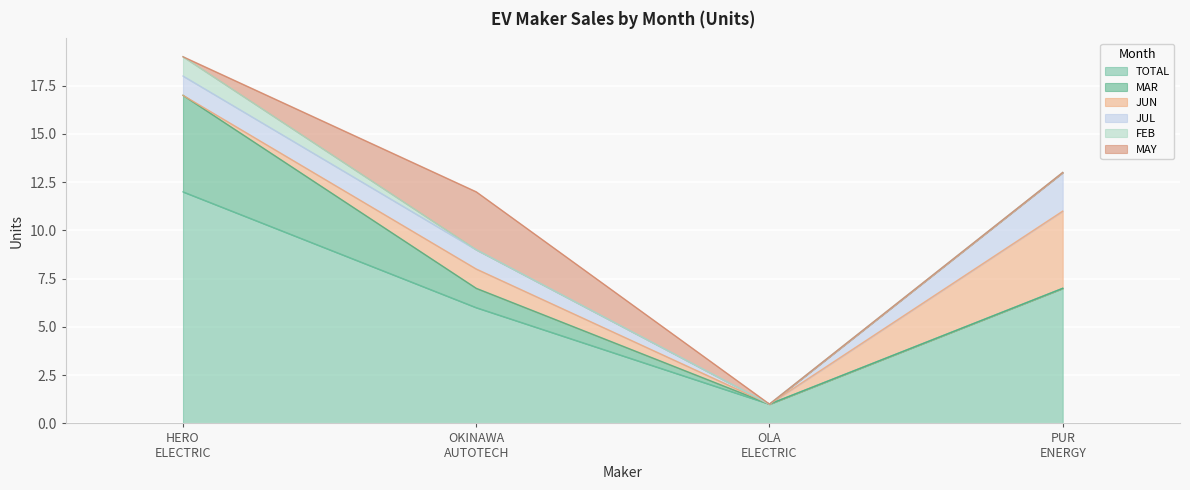

Rank the series by their maximum value, from lowest to highest.

FEB, JUL, MAY, JUN, MAR, TOTAL